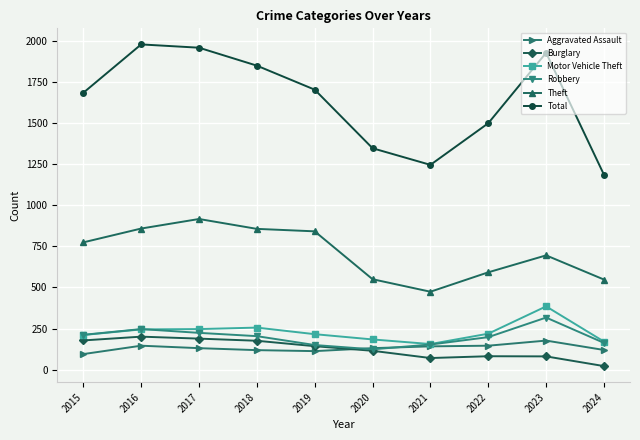

True or false: Theft and Robbery cross at least once.

False